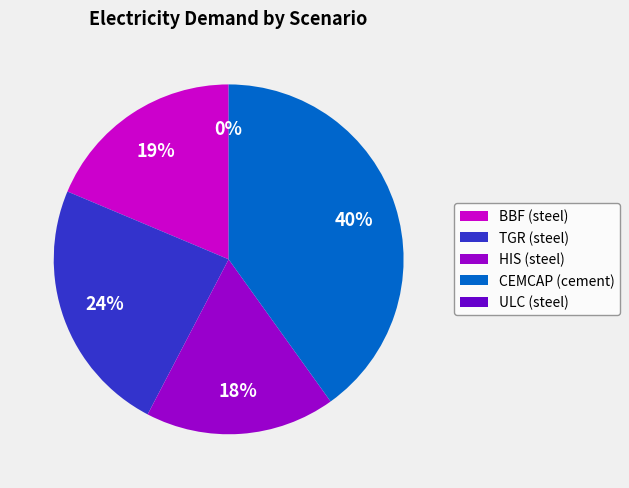

To the nearest percent, what is the difference between the ULC (steel) and BBF (steel) slice percentages?

19%